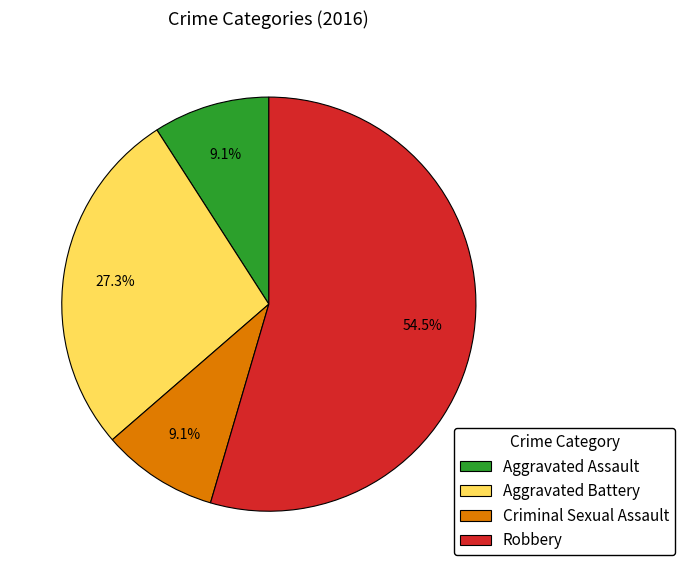

What is the total percentage of Aggravated Battery and Aggravated Assault?

36.4%